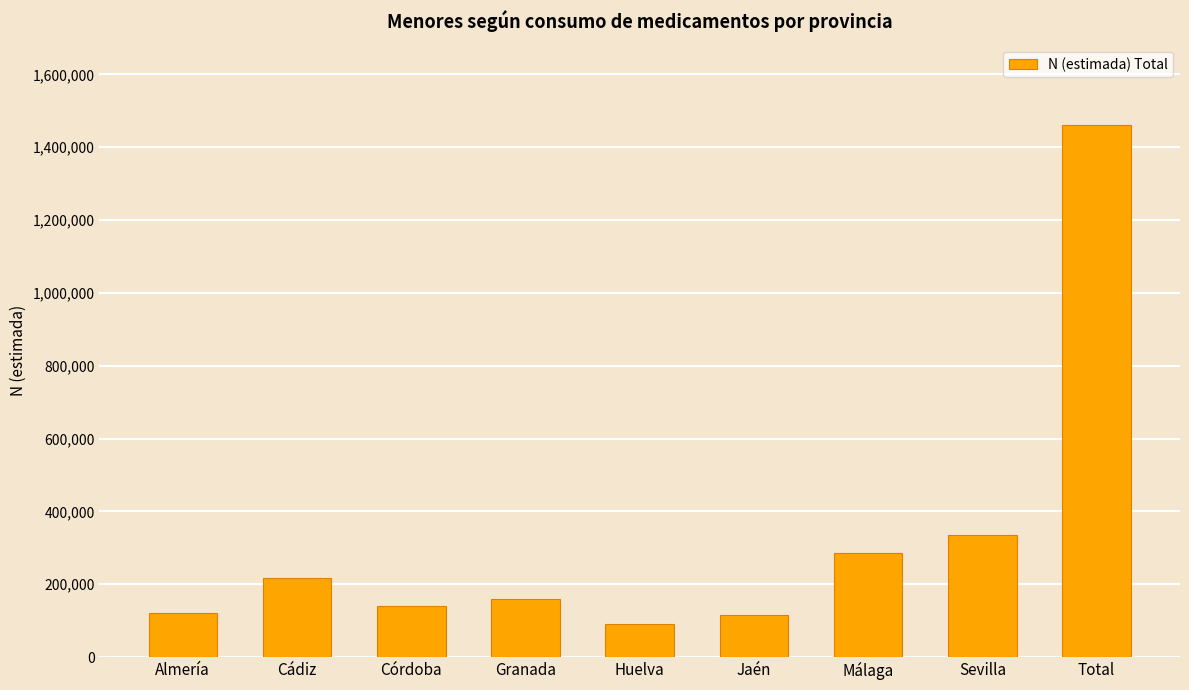

Which category has the lowest value across all series?

Huelva